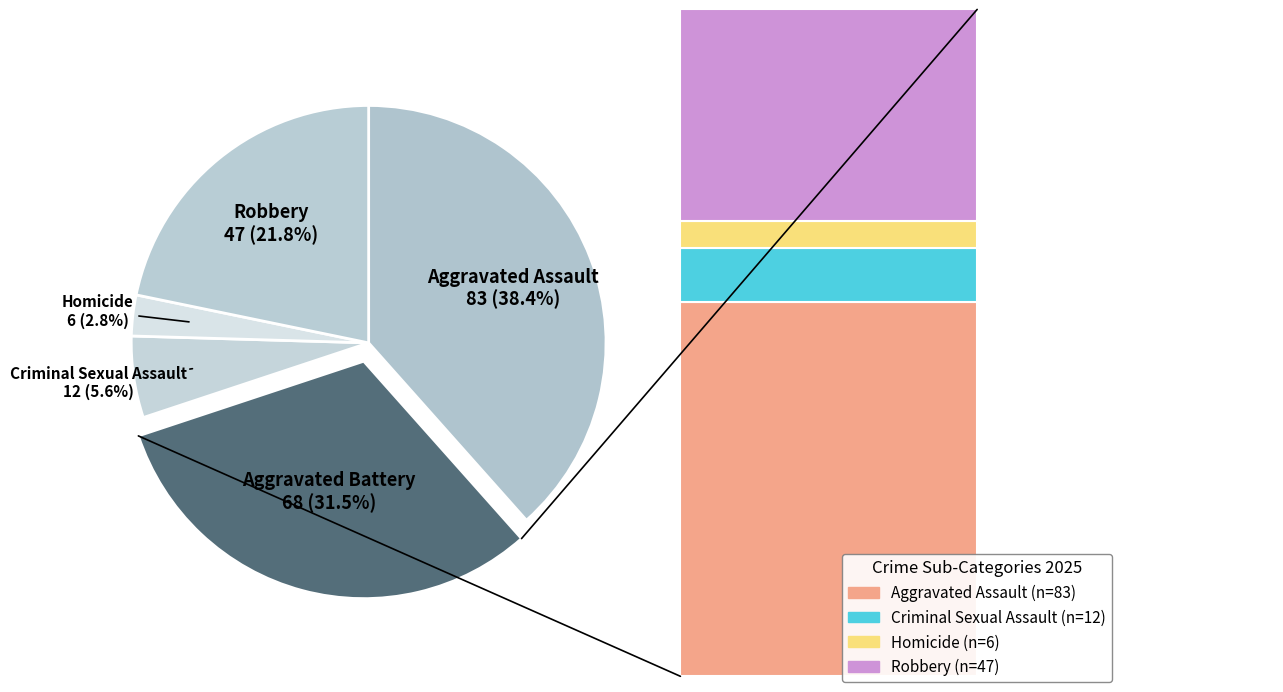

Approximately how many times larger is the value at Aggravated Battery compared to Homicide?

11.3